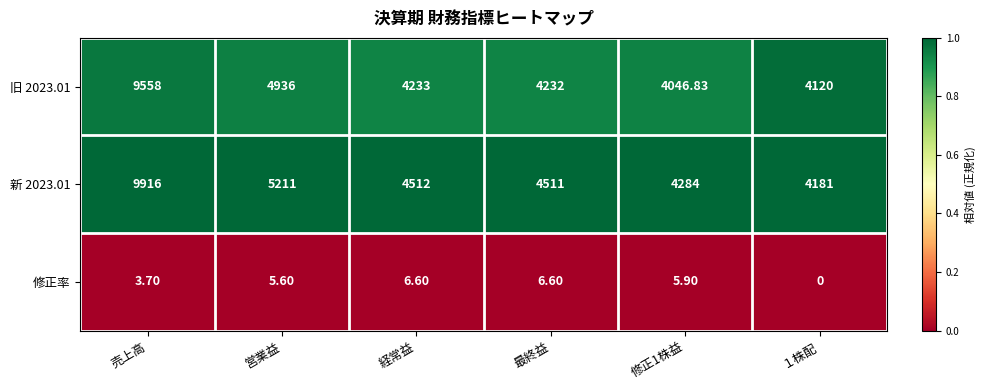

Where does the 新 2023.01 series first go above 4512?

売上高